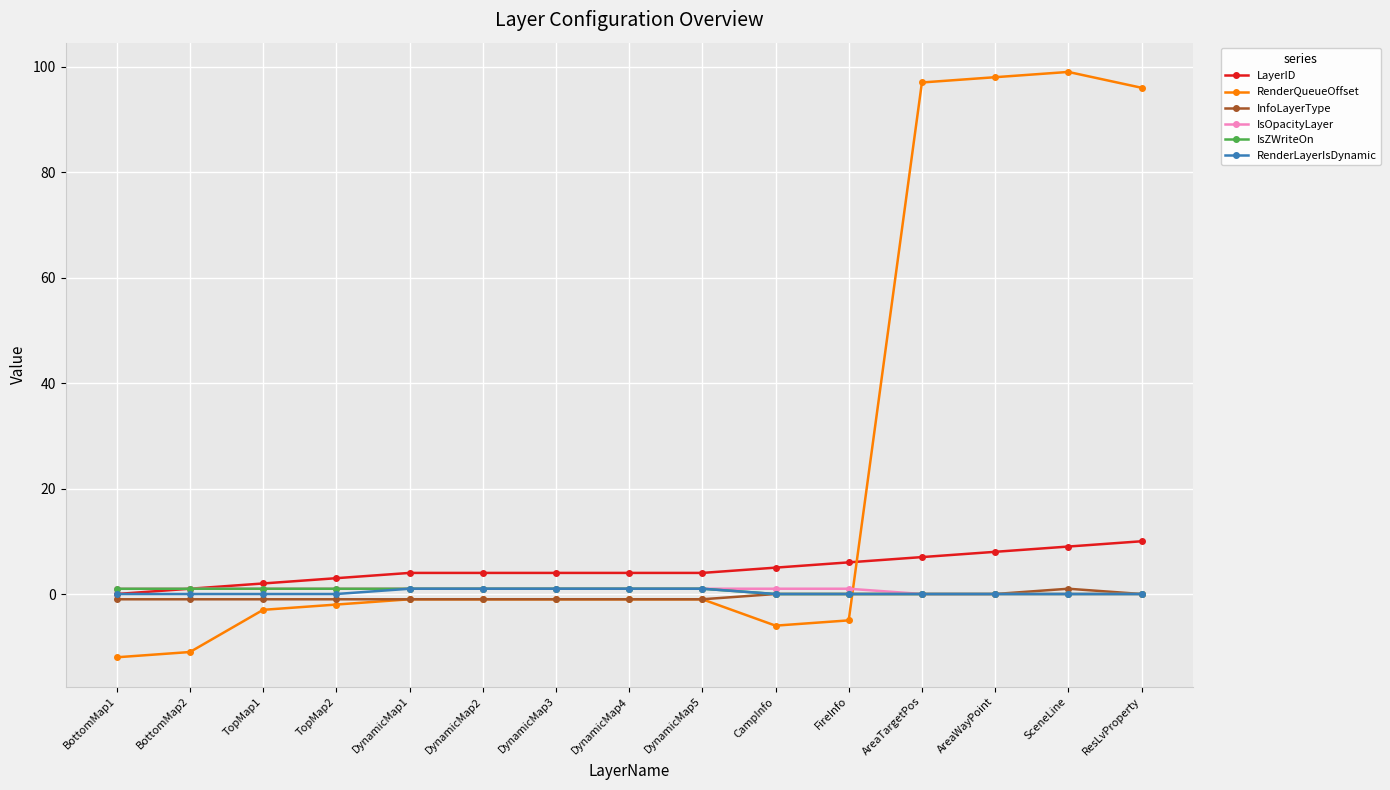

Reading left to right, transcribe all the data shown in this chart.

LayerID: BottomMap1=0	BottomMap2=1	TopMap1=2	TopMap2=3	DynamicMap1=4	DynamicMap2=4	DynamicMap3=4	DynamicMap4=4	DynamicMap5=4	CampInfo=5	FireInfo=6	AreaTargetPos=7	AreaWayPoint=8	SceneLine=9	ResLvProperty=10
RenderQueueOffset: BottomMap1=-12	BottomMap2=-11	TopMap1=-3	TopMap2=-2	DynamicMap1=-1	DynamicMap2=-1	DynamicMap3=-1	DynamicMap4=-1	DynamicMap5=-1	CampInfo=-6	FireInfo=-5	AreaTargetPos=97	AreaWayPoint=98	SceneLine=99	ResLvProperty=96
InfoLayerType: BottomMap1=-1	BottomMap2=-1	TopMap1=-1	TopMap2=-1	DynamicMap1=-1	DynamicMap2=-1	DynamicMap3=-1	DynamicMap4=-1	DynamicMap5=-1	CampInfo=0	FireInfo=0	AreaTargetPos=0	AreaWayPoint=0	SceneLine=1	ResLvProperty=0
IsOpacityLayer: BottomMap1=1	BottomMap2=1	TopMap1=1	TopMap2=1	DynamicMap1=1	DynamicMap2=1	DynamicMap3=1	DynamicMap4=1	DynamicMap5=1	CampInfo=1	FireInfo=1	AreaTargetPos=0	AreaWayPoint=0	SceneLine=0	ResLvProperty=0
IsZWriteOn: BottomMap1=1	BottomMap2=1	TopMap1=1	TopMap2=1	DynamicMap1=1	DynamicMap2=1	DynamicMap3=1	DynamicMap4=1	DynamicMap5=1	CampInfo=0	FireInfo=0	AreaTargetPos=0	AreaWayPoint=0	SceneLine=0	ResLvProperty=0
RenderLayerIsDynamic: BottomMap1=0	BottomMap2=0	TopMap1=0	TopMap2=0	DynamicMap1=1	DynamicMap2=1	DynamicMap3=1	DynamicMap4=1	DynamicMap5=1	CampInfo=0	FireInfo=0	AreaTargetPos=0	AreaWayPoint=0	SceneLine=0	ResLvProperty=0